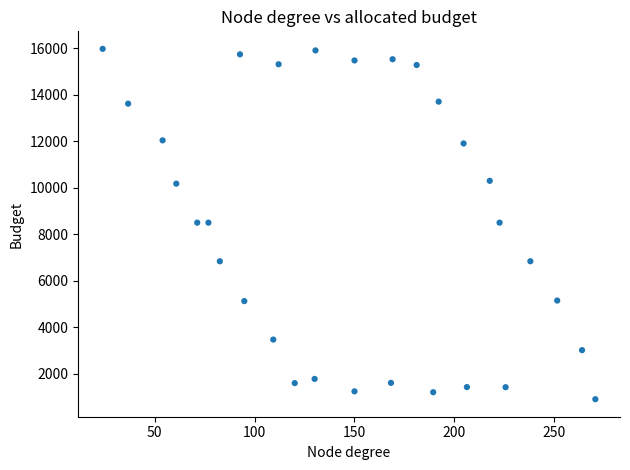

What is the range of X values (max minus min)?

246.4